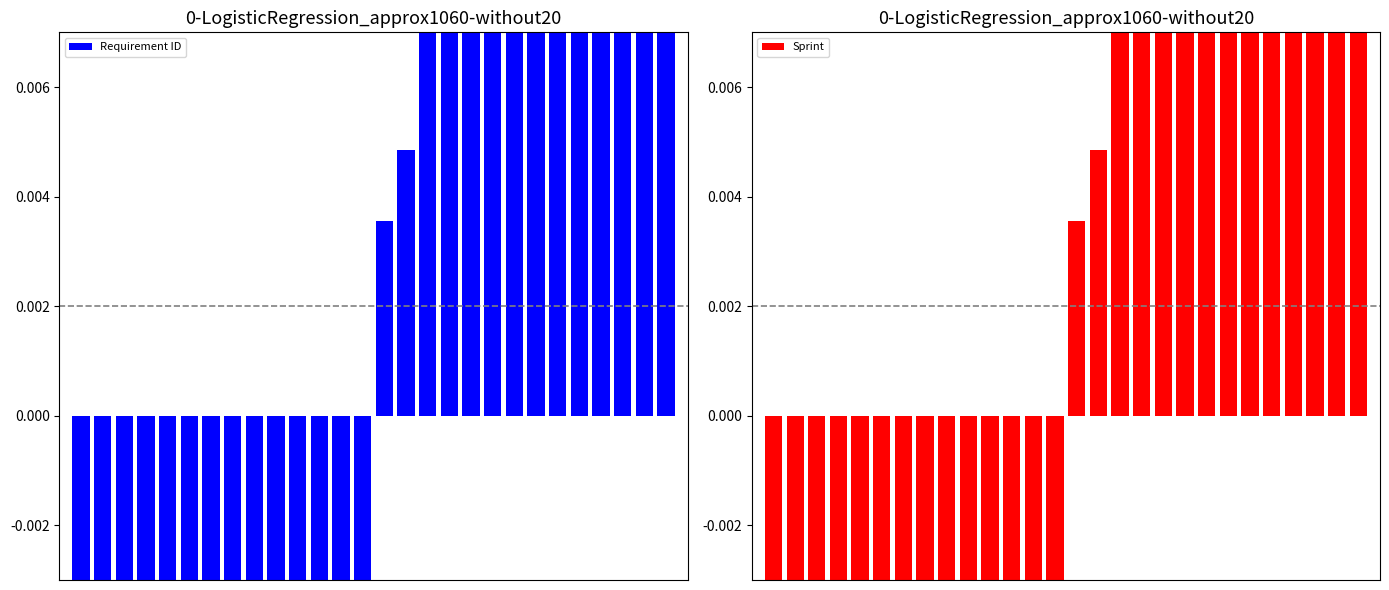

Is it true that Sprint equals -0.1 at 5?

True